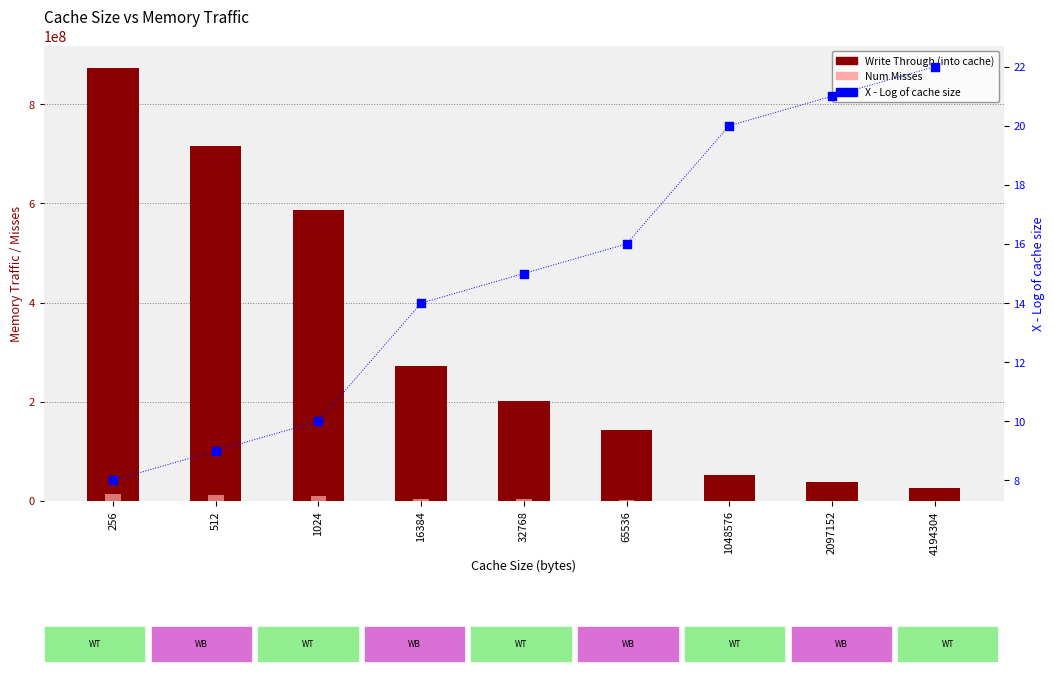

Which series reaches the minimum Y coordinate?

X - Log of cache size